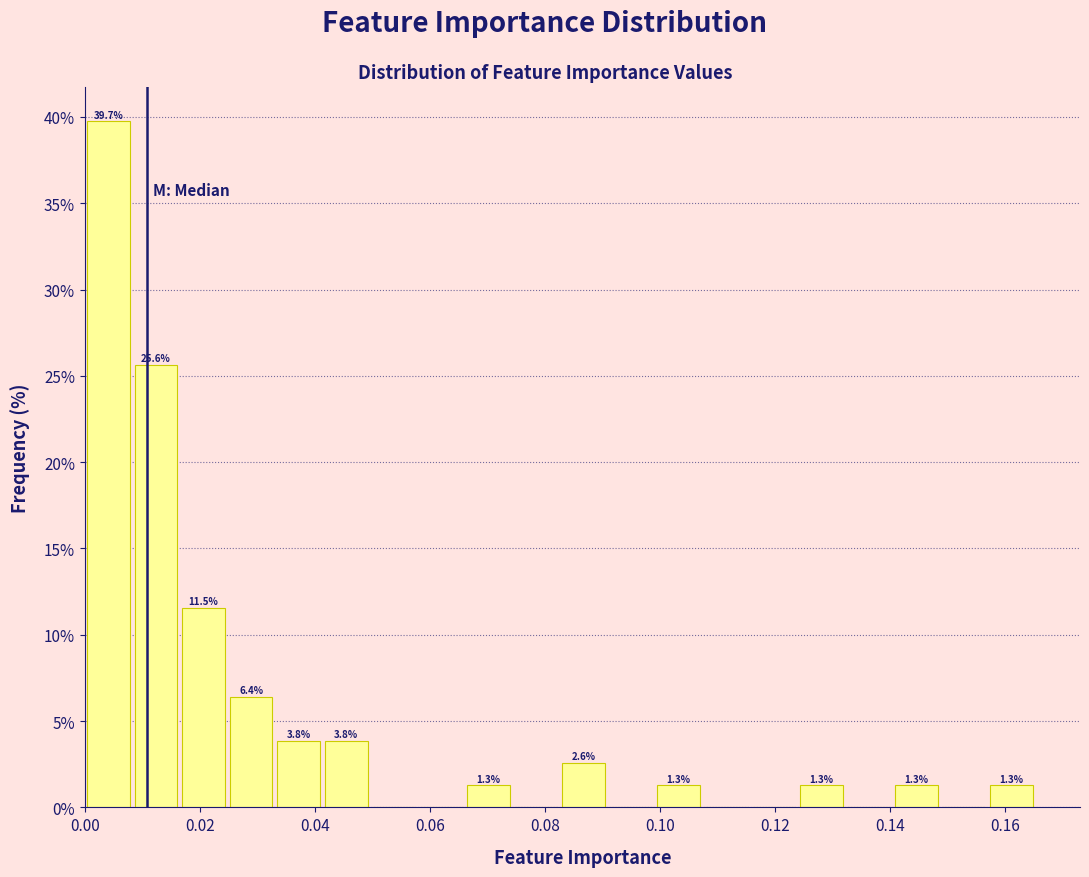

Which range on the x-axis has the tallest bar?

0.000 to 0.008